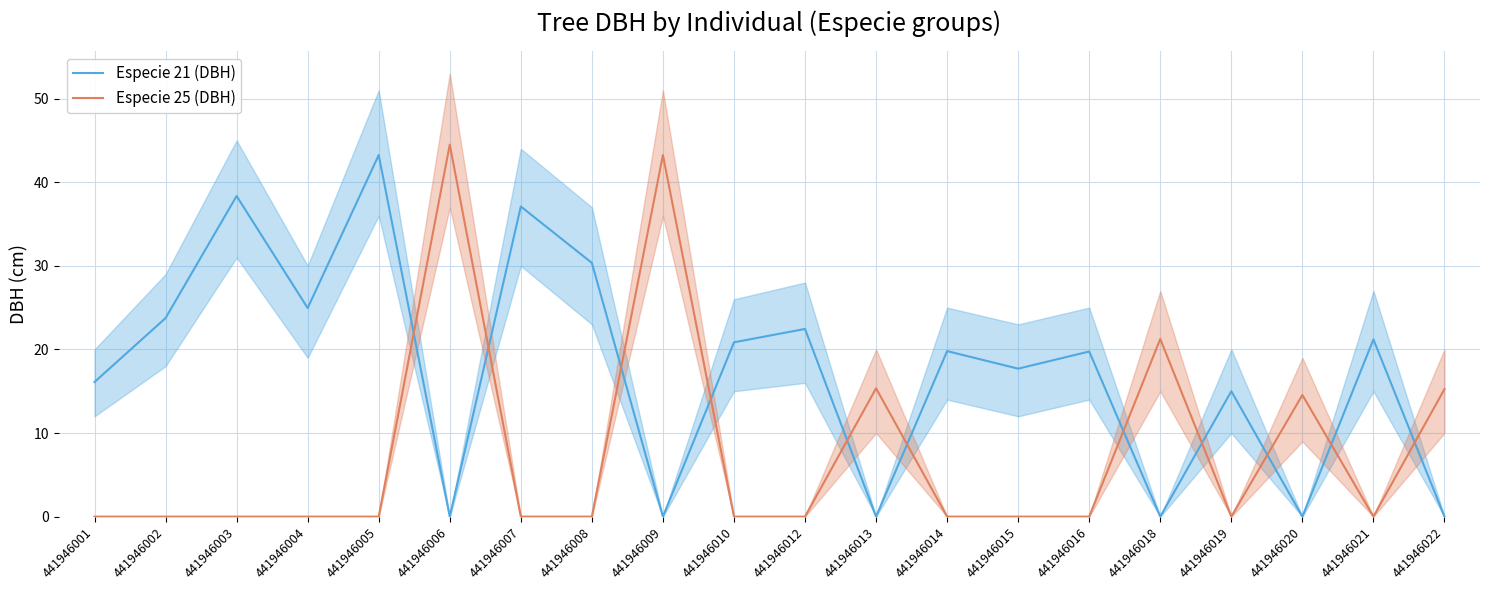

Reading left to right, what are all the values shown in this chart?

Especie 21 (DBH): 16.1	23.8	38.4	24.9	43.2	0.0	37.1	30.4	0.0	20.9	22.4	0.0	19.8	17.7	19.8	0.0	15.0	0.0	21.2	0.0
Especie 25 (DBH): 0.0	0.0	0.0	0.0	0.0	44.5	0.0	0.0	43.2	0.0	0.0	15.3	0.0	0.0	0.0	21.2	0.0	14.6	0.0	15.2